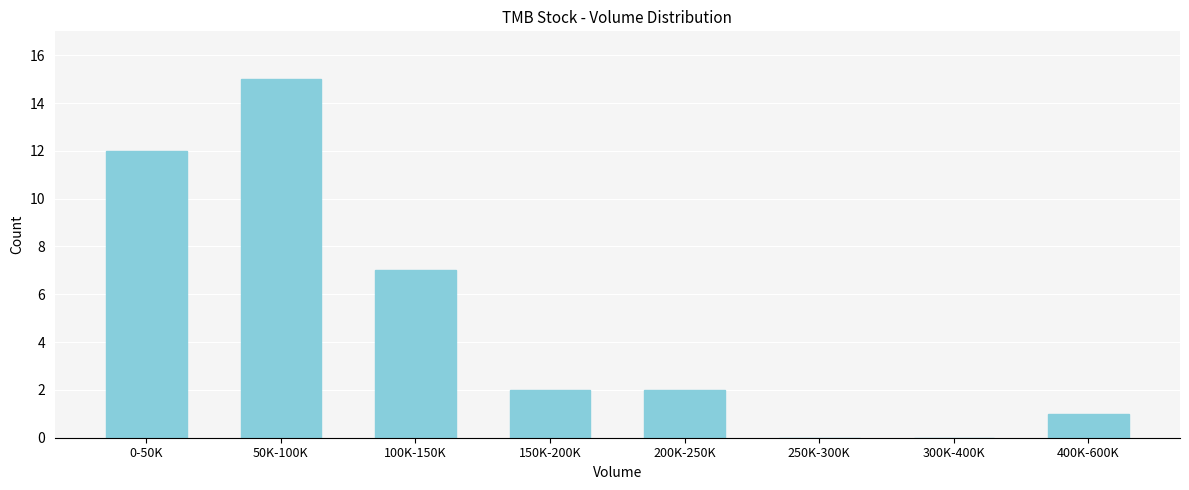

Reading left to right, list all the values displayed in this chart.

0-50K=12	50K-100K=15	100K-150K=7	150K-200K=2	200K-250K=2	250K-300K=0	300K-400K=0	400K-600K=1